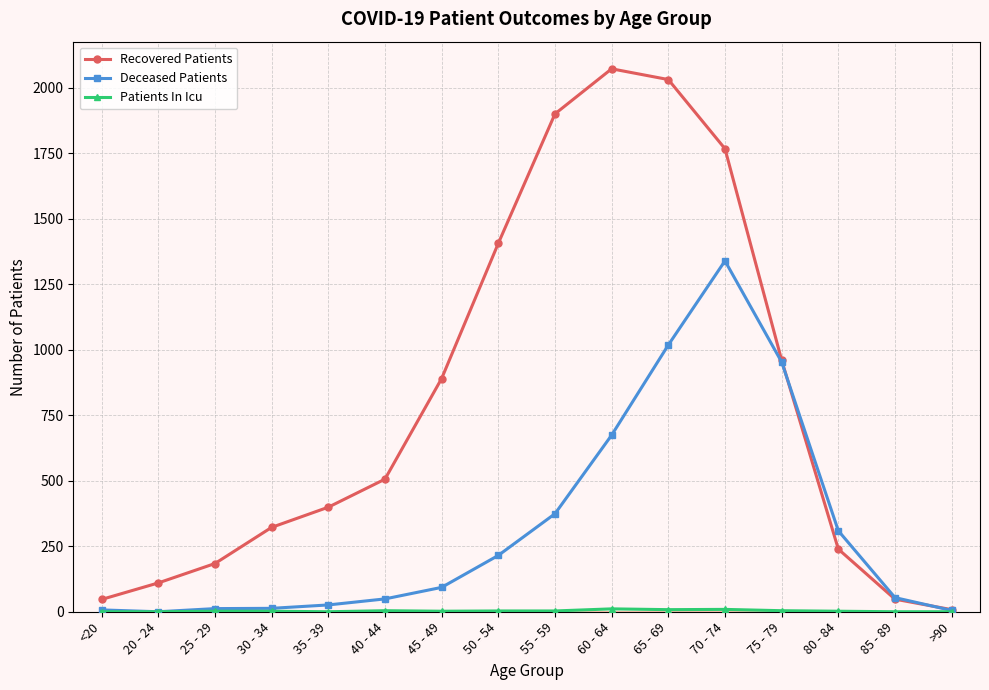

What is the label of the 6th point from the left?

40 - 44